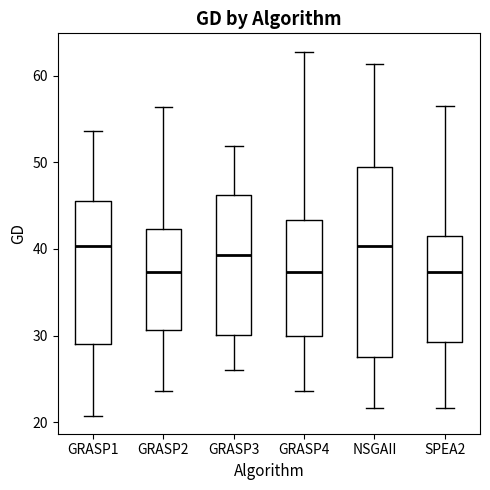

Reading left to right, read every box against the y-axis: the position of its median line, the range the box covers, and the ends of its whiskers. The values are not printed on the chart, so give them approximately, as read against the axis.

GRASP1: median 40, box 29 to 46, whiskers 21 to 54
GRASP2: median 37, box 31 to 42, whiskers 24 to 56
GRASP3: median 39, box 30 to 46, whiskers 26 to 52
GRASP4: median 37, box 30 to 43, whiskers 24 to 63
NSGAII: median 40, box 28 to 49, whiskers 22 to 61
SPEA2: median 37, box 29 to 42, whiskers 22 to 56